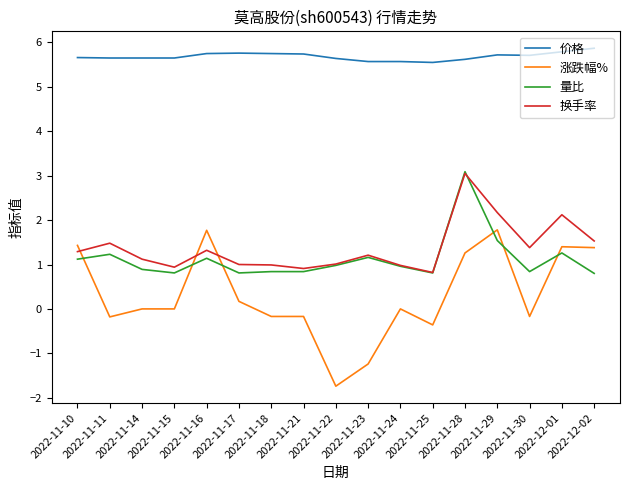

What is the greatest value displayed?

5.9